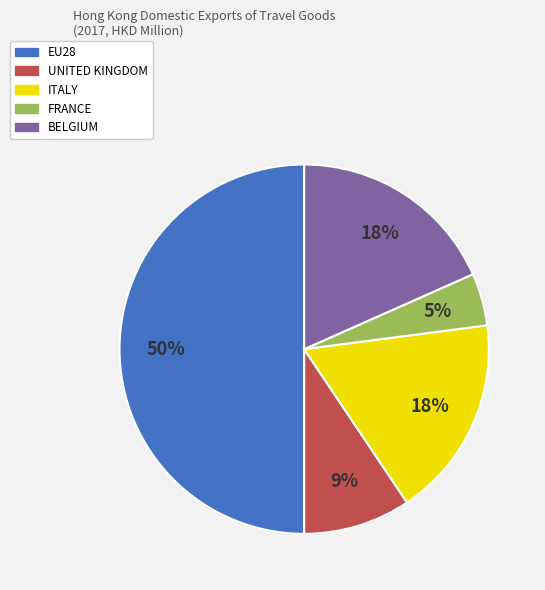

Count the number of slices in the pie.

5